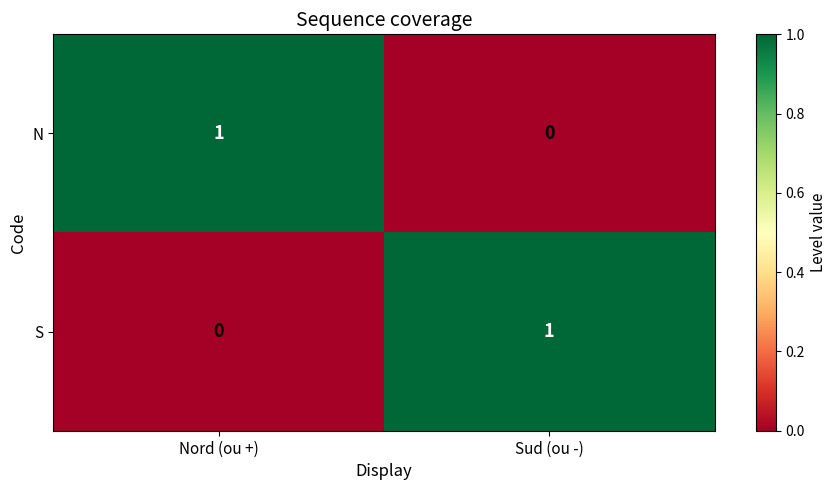

Reading left to right, extract all data points from this chart.

N: Nord (ou +)=1	Sud (ou -)=0
S: Nord (ou +)=0	Sud (ou -)=1